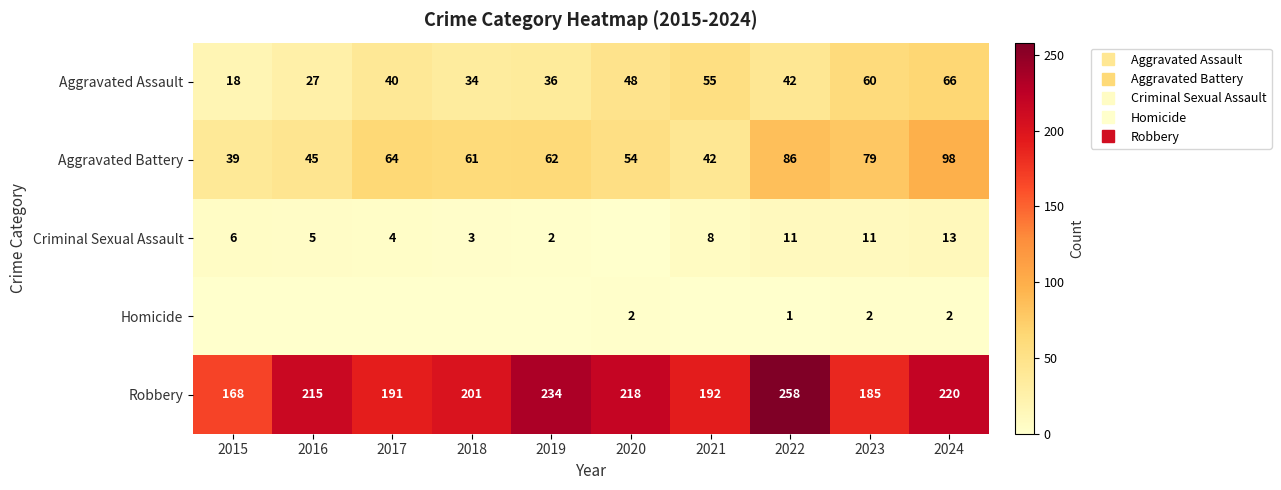

Rank the categories by Aggravated Battery value from highest to lowest.

2024, 2022, 2023, 2017, 2019, 2018, 2020, 2016, 2021, 2015